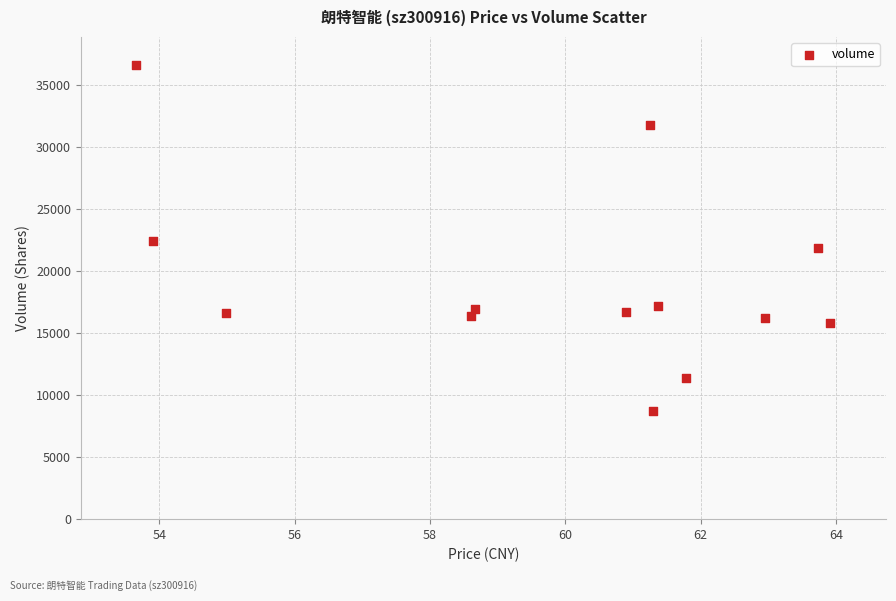

What is the range of Y values (max minus min)?

27956